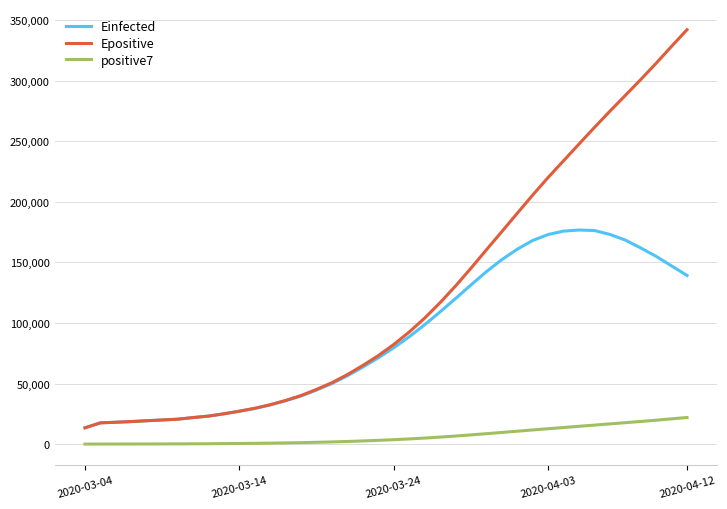

Which series has the largest total across all categories?

Epositive